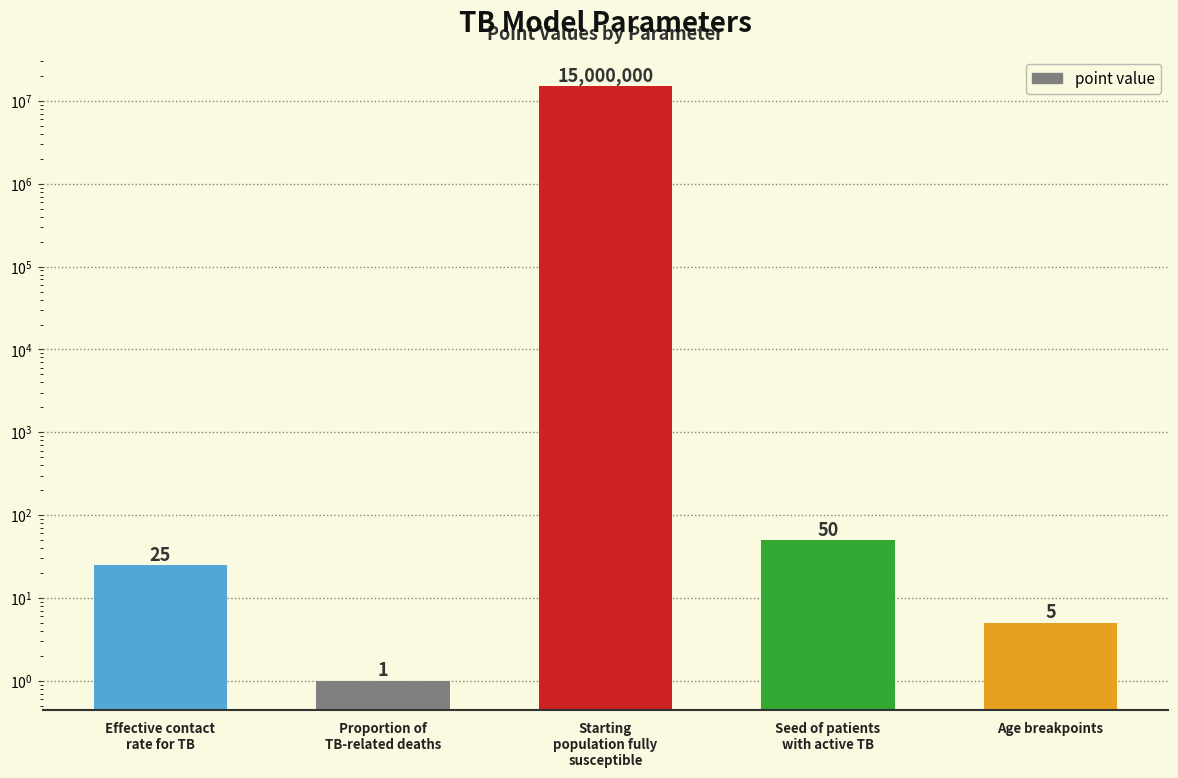

What is the sum of all values?

15000081